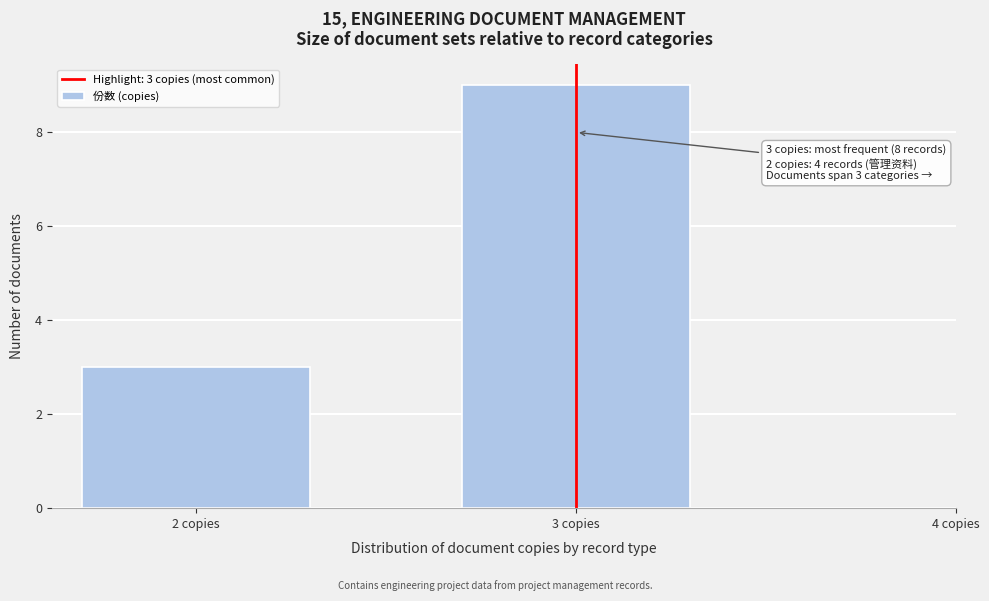

Reading right to left, transcribe all the data shown in this chart.

9	3